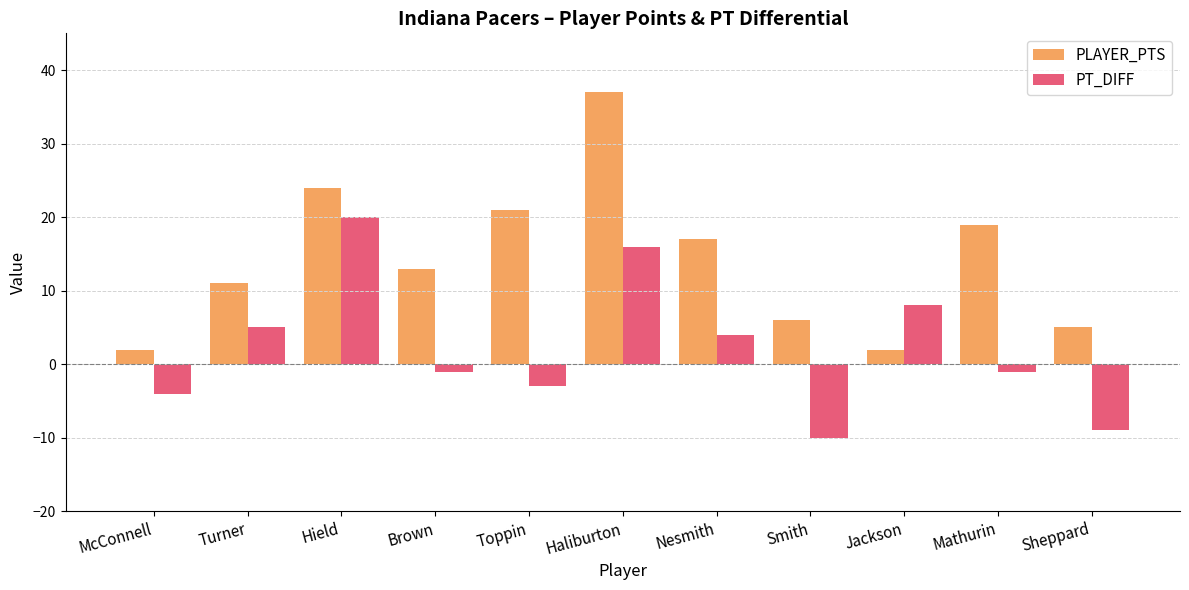

The value of PT_DIFF at Sheppard is -9. True or false?

True